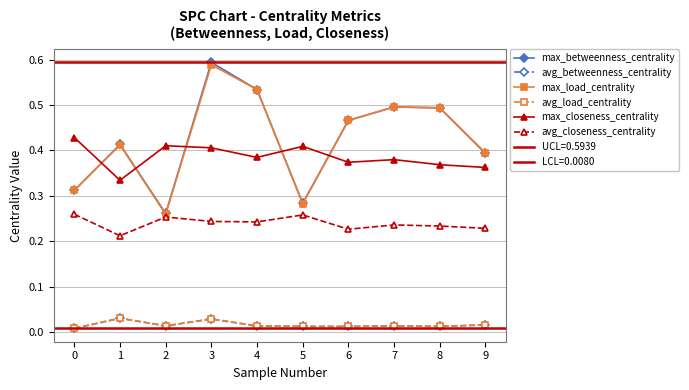

Reading right to left, list all the values displayed in this chart.

max_betweenness_centrality: 0.4	0.5	0.5	0.5	0.3	0.5	0.6	0.3	0.4	0.3
avg_betweenness_centrality: 0.0	0.0	0.0	0.0	0.0	0.0	0.0	0.0	0.0	0.0
max_load_centrality: 0.4	0.5	0.5	0.5	0.3	0.5	0.6	0.3	0.4	0.3
avg_load_centrality: 0.0	0.0	0.0	0.0	0.0	0.0	0.0	0.0	0.0	0.0
max_closeness_centrality: 0.4	0.4	0.4	0.4	0.4	0.4	0.4	0.4	0.3	0.4
avg_closeness_centrality: 0.2	0.2	0.2	0.2	0.3	0.2	0.2	0.3	0.2	0.3